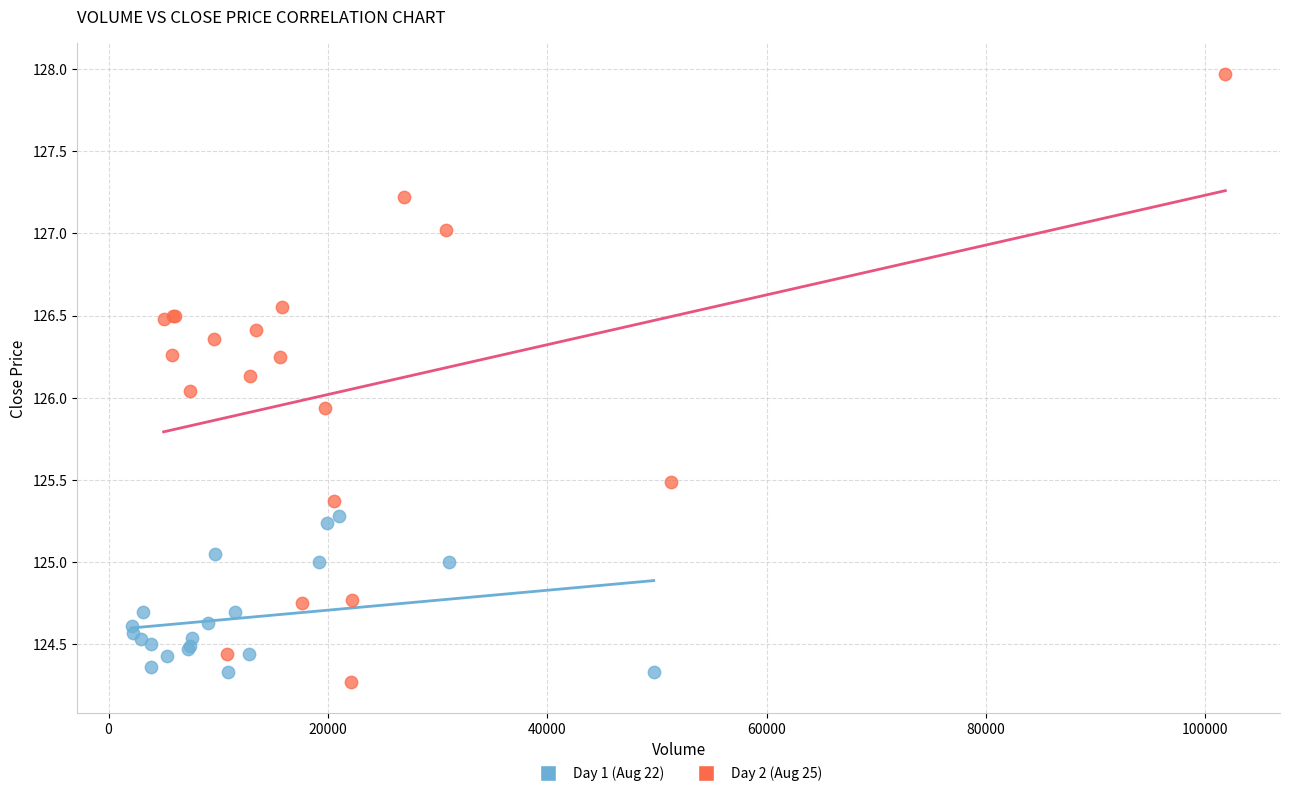

What are all the series names shown in the legend?

Day 1 (Aug 22), Day 2 (Aug 25)